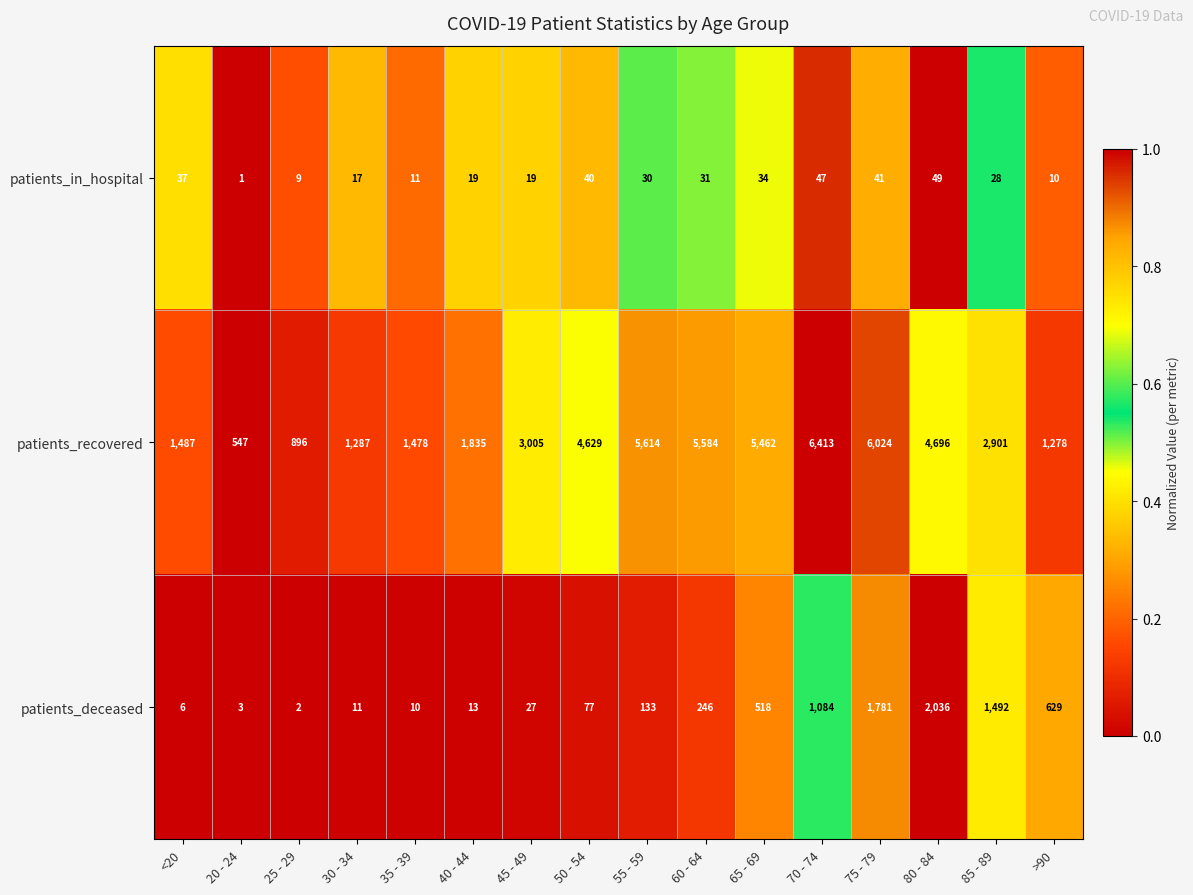

What is the difference between the second highest and minimum values in the patients_in_hospital series?

46